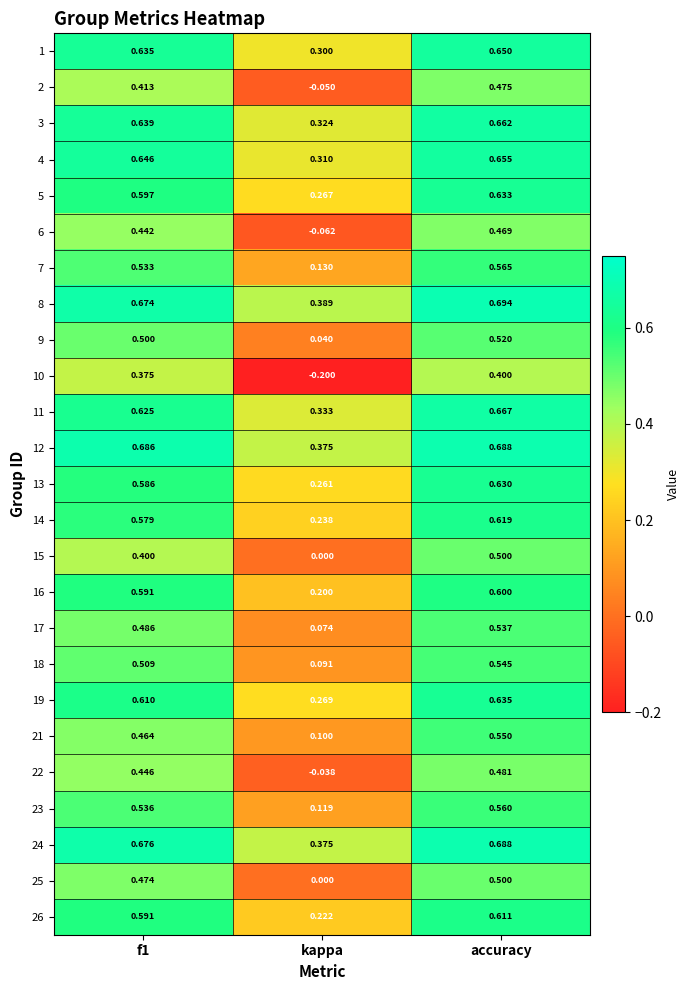

At which category is the sum across all series the highest?

accuracy